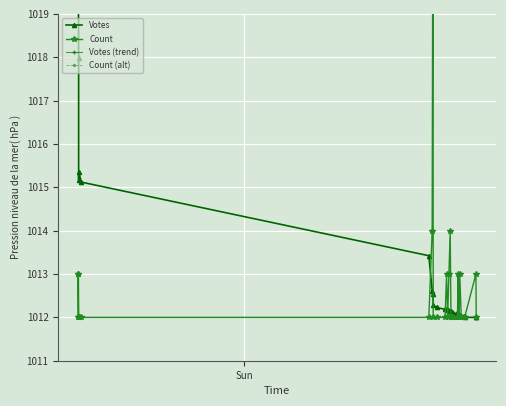

Which series has the largest total across all categories?

Count (alt)